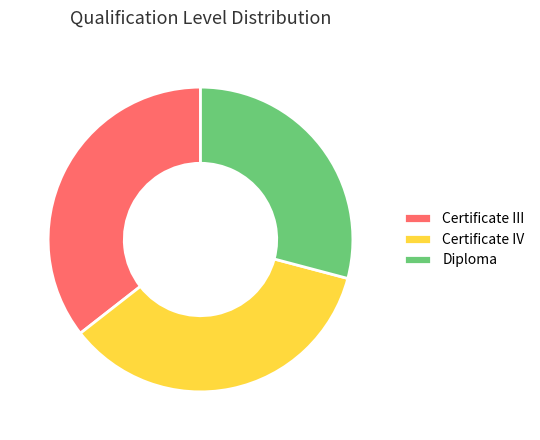

Is it true that Diploma is 29% of the pie?

True